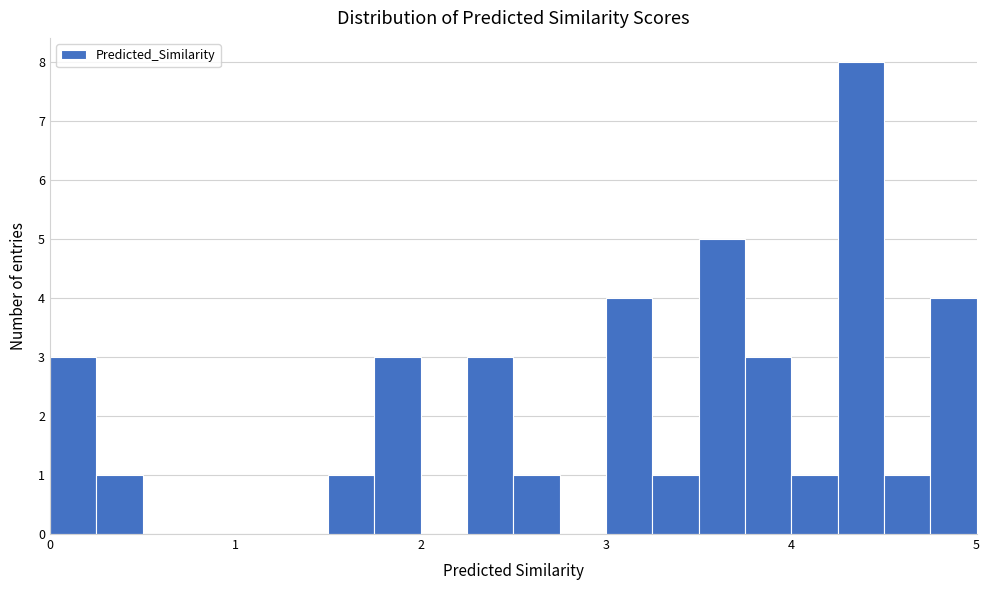

Around what value on the x-axis is the tallest bar? Give the approximate position of its centre, as read against the axis.

4.4